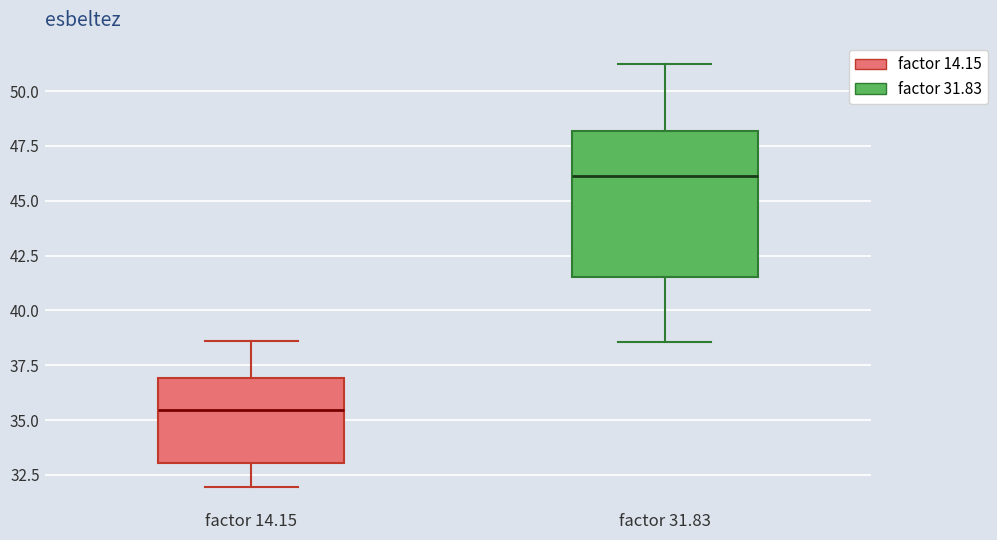

Reading left to right, read every box against the y-axis: the position of its median line, the range the box covers, and the ends of its whiskers. The values are not printed on the chart, so give them approximately, as read against the axis.

factor 14.15: median 35.5, box 33.0 to 37.0, whiskers 32.0 to 38.5
factor 31.83: median 46.0, box 41.5 to 48.0, whiskers 38.5 to 51.0